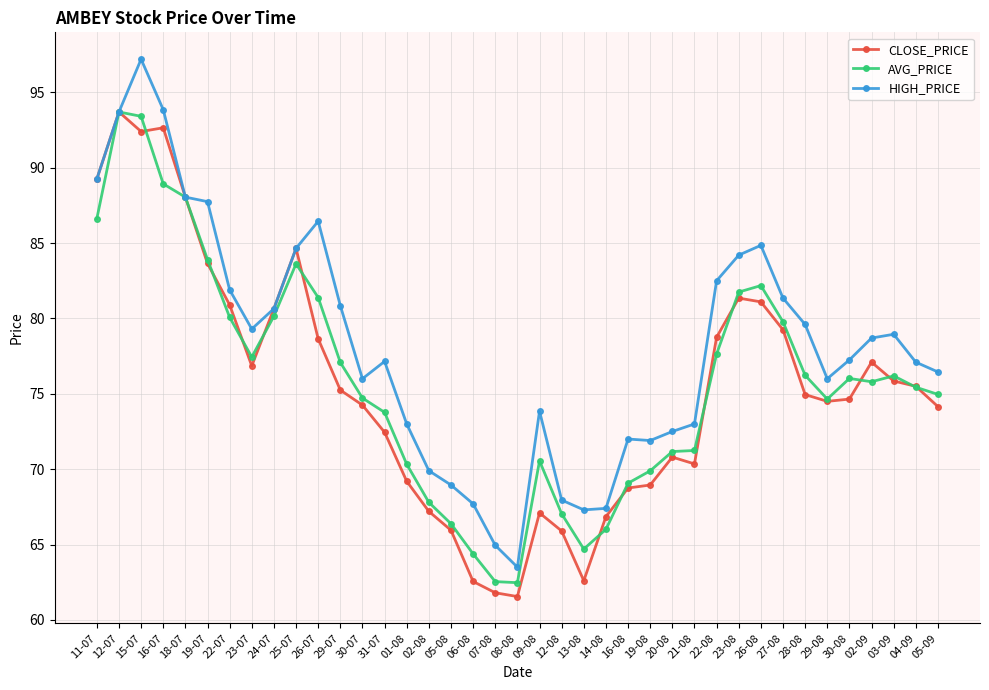

Which series changed the most between 24-07 and 06-08?

CLOSE_PRICE